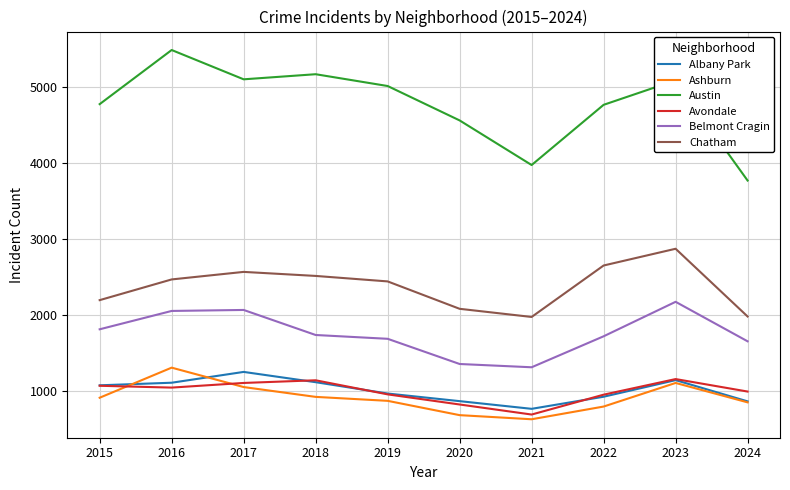

Does the chart display data point markers on the line(s)?

No